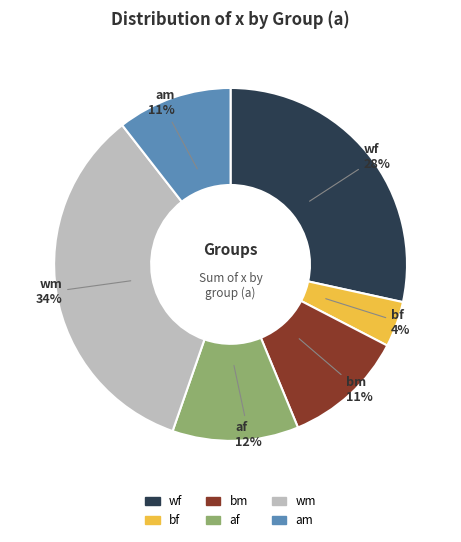

Count the number of slices in the pie.

6